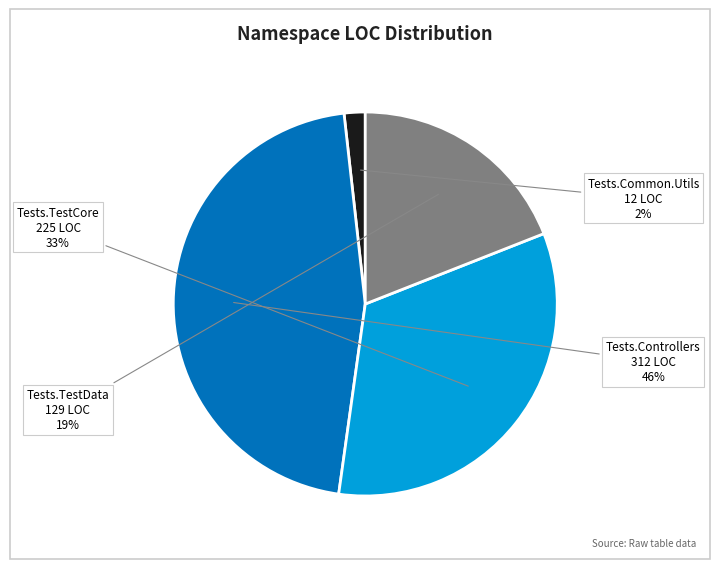

Is there a majority slice in this chart?

No